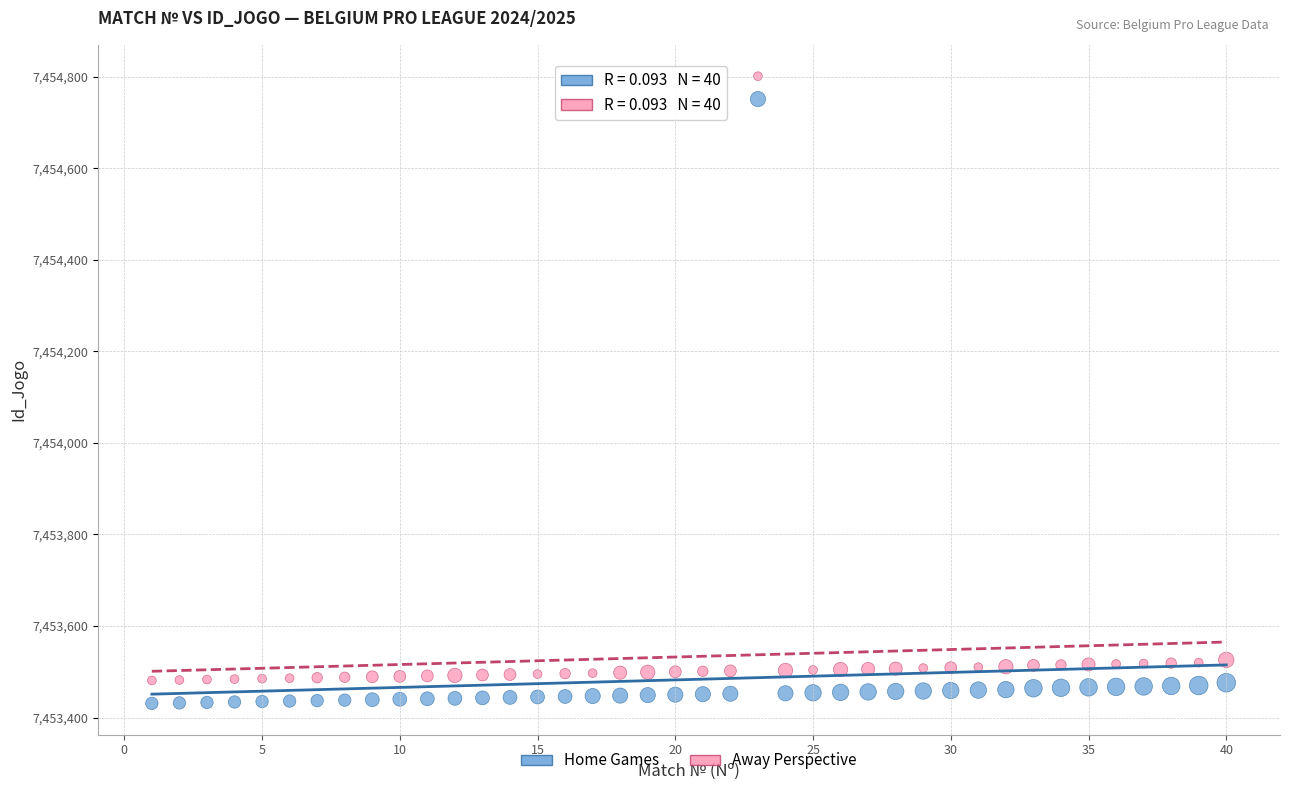

What are all the series names shown in the legend?

Home Games, Away Perspective